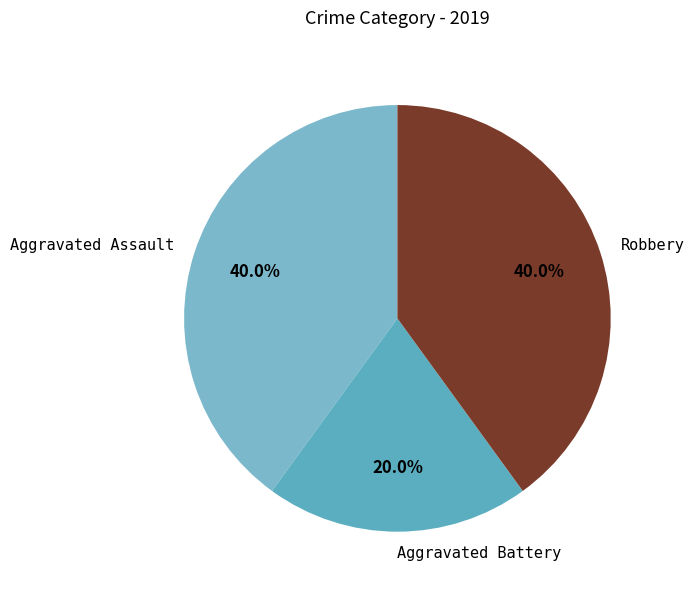

How many segments does this pie chart have?

3